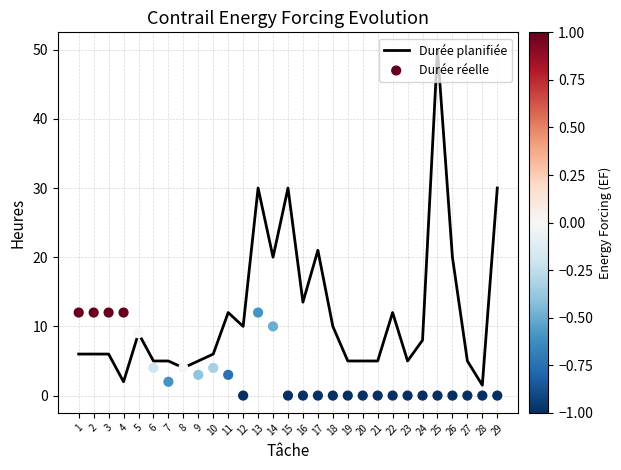

Which series contains the highest Y value?

Durée planifiée